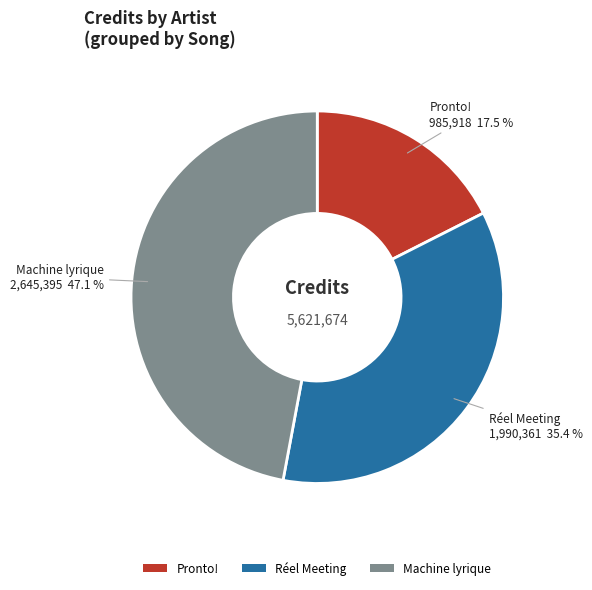

What is the ratio of the value at Machine lyrique to the value at Réel Meeting?

1.3